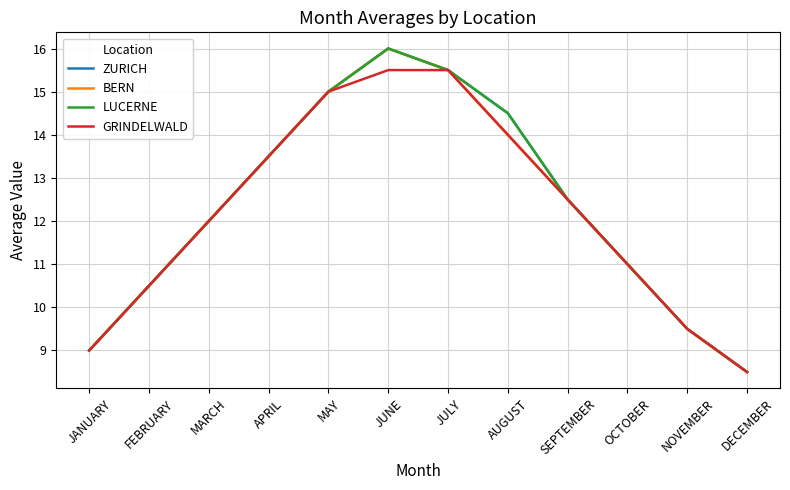

At how many categories does at least one series exceed 10?

9